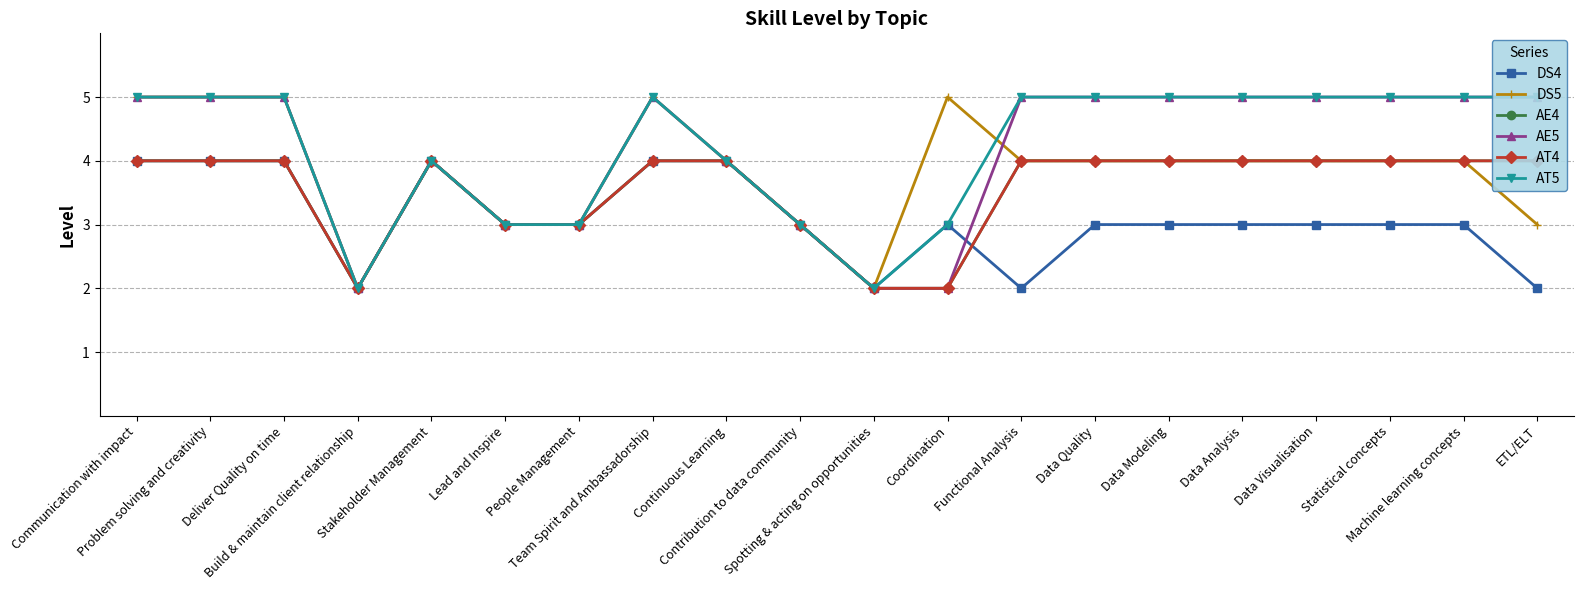

At Contribution to data community, list the series in order from largest to smallest.

DS4, DS5, AE4, AE5, AT4, AT5